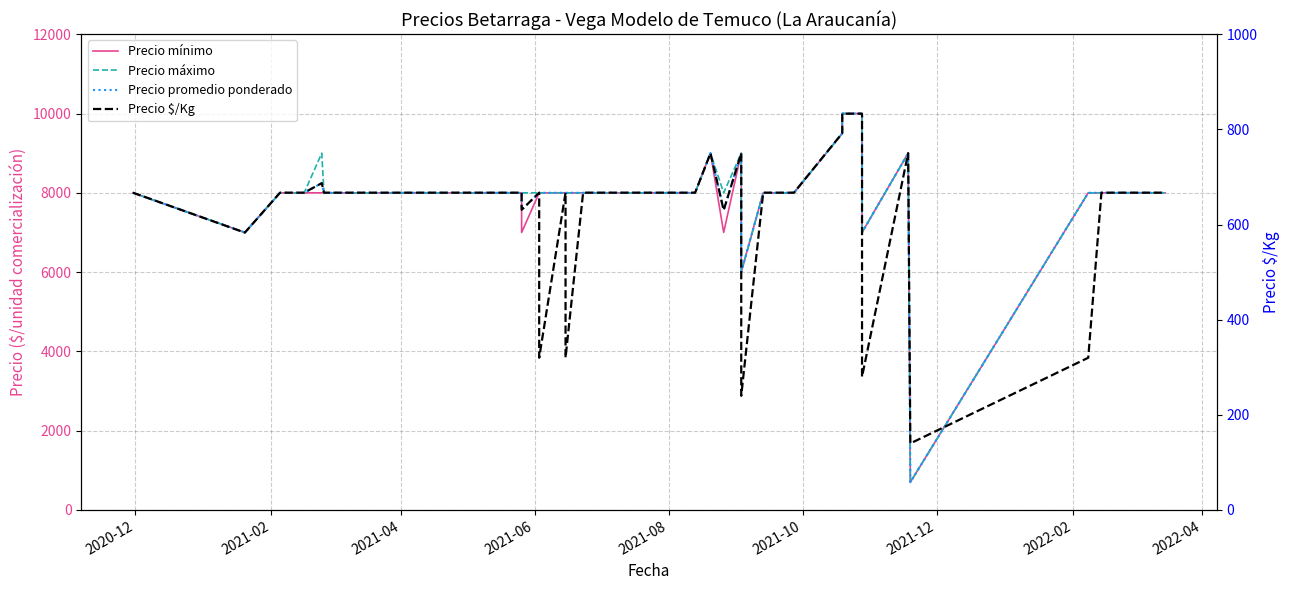

Is this an area chart (filled region under the line)?

No